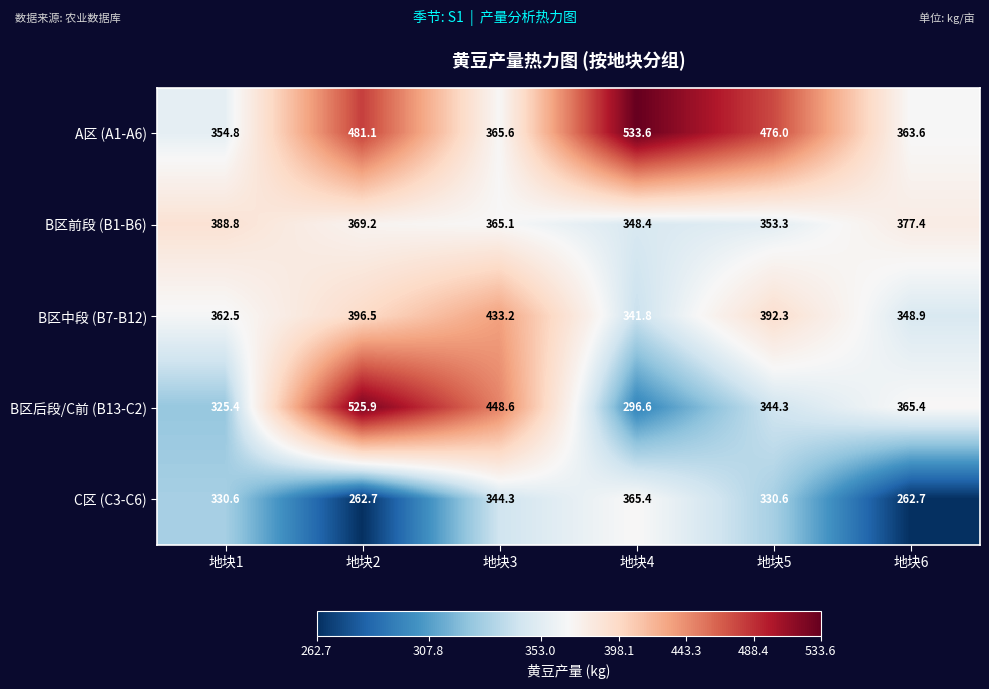

At 地块4, list the series in order from largest to smallest.

A区 (A1-A6), C区 (C3-C6), B区前段 (B1-B6), B区中段 (B7-B12), B区后段/C前 (B13-C2)